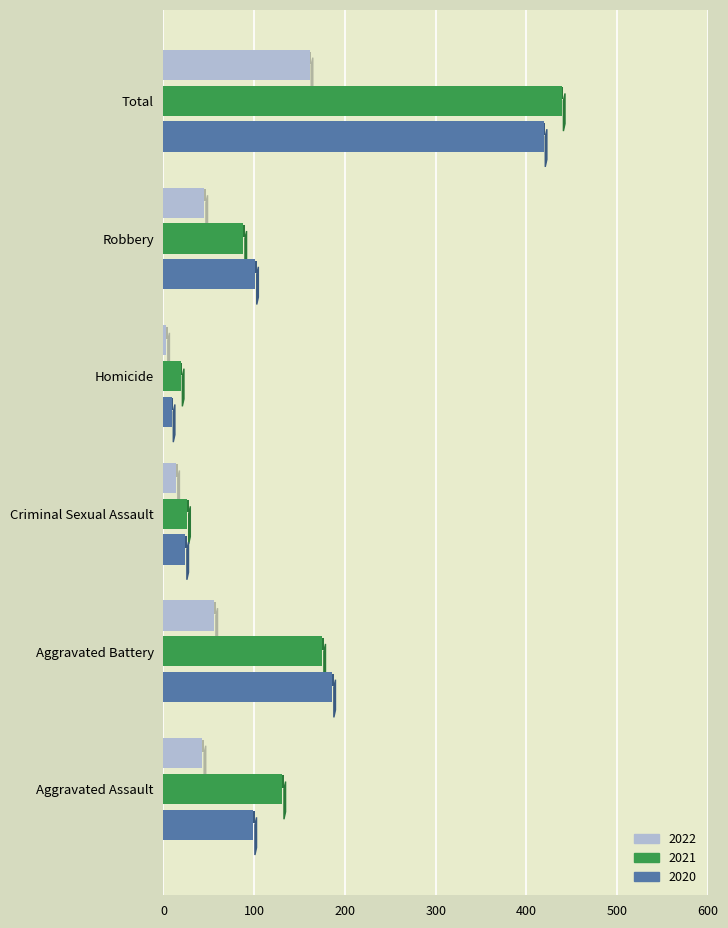

Reading left to right, list all the values displayed in this chart.

2022: Aggravated Assault=43	Aggravated Battery=56	Criminal Sexual Assault=14	Homicide=3	Robbery=45	Total=161
2021: Aggravated Assault=131	Aggravated Battery=175	Criminal Sexual Assault=26	Homicide=19	Robbery=88	Total=439
2020: Aggravated Assault=99	Aggravated Battery=186	Criminal Sexual Assault=24	Homicide=9	Robbery=101	Total=419